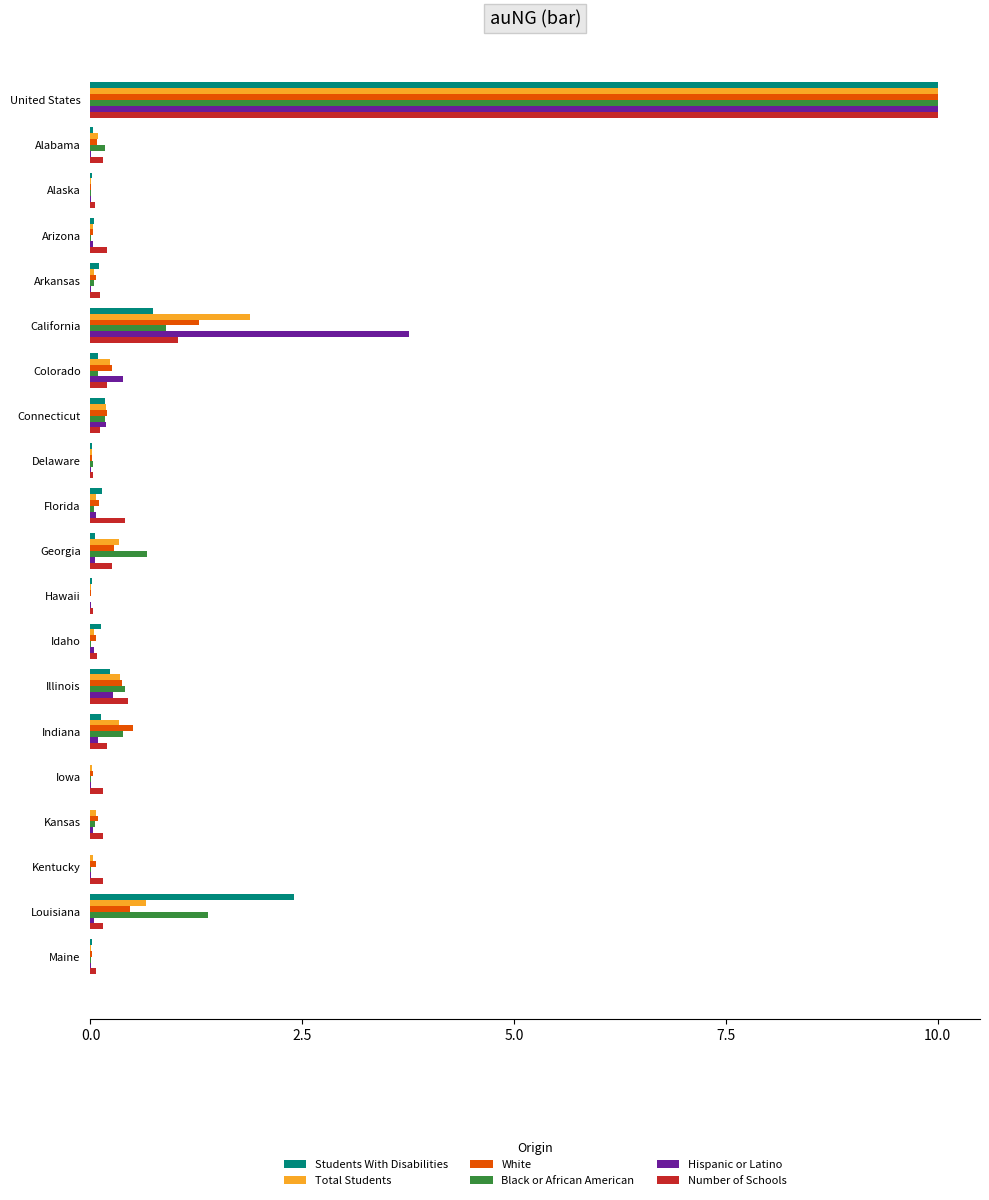

What is the greatest value displayed?

10.0